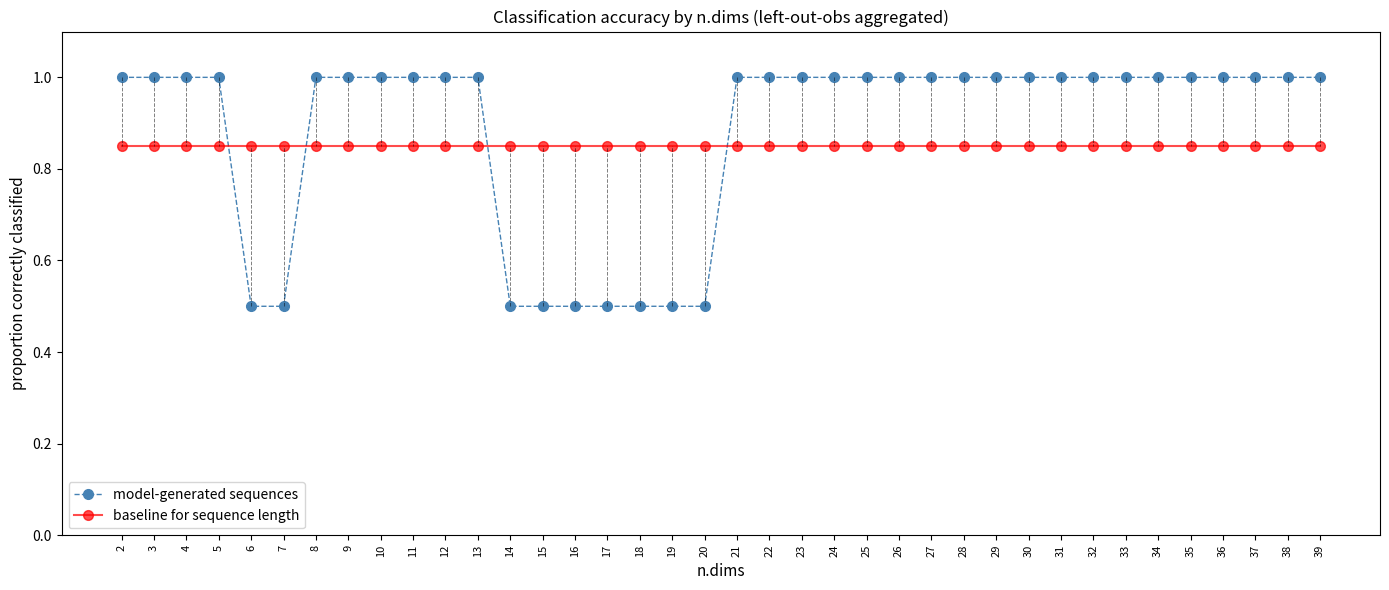

What is the highest value of the model-generated sequences series?

1.0